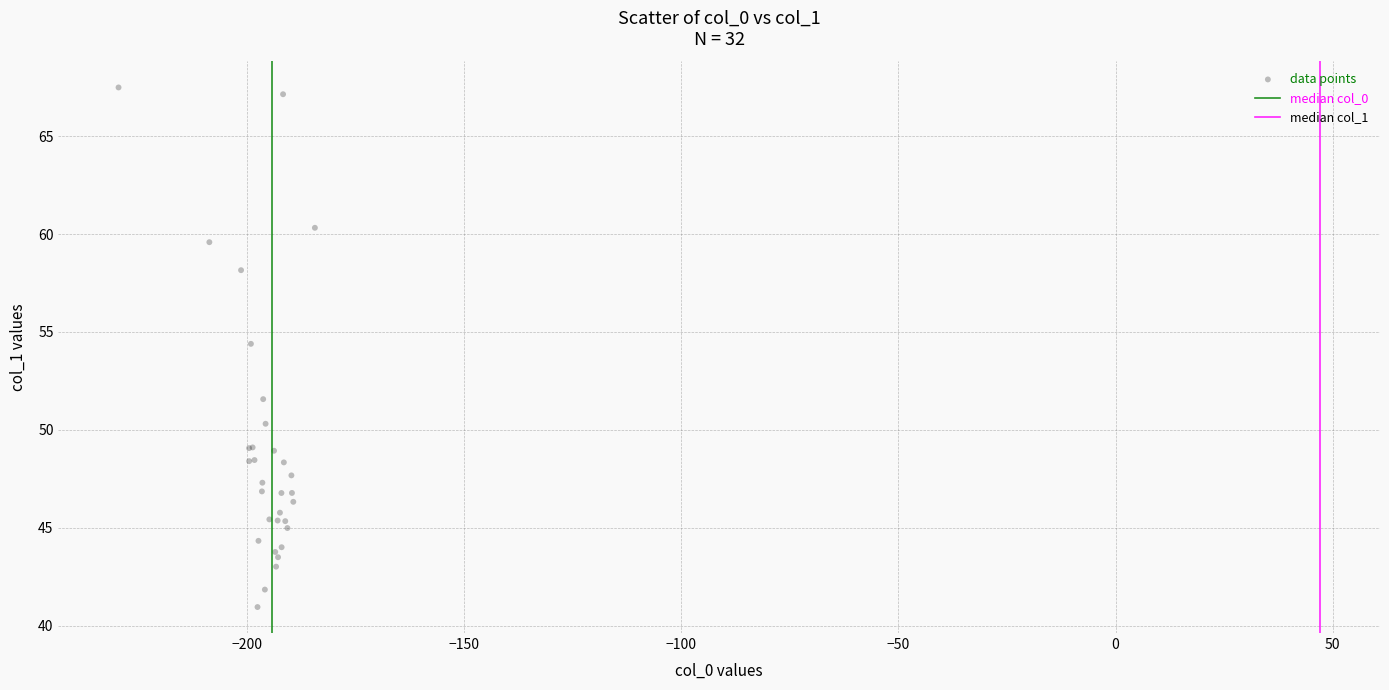

What Y value in the scatter plot is closest to 54?

54.4